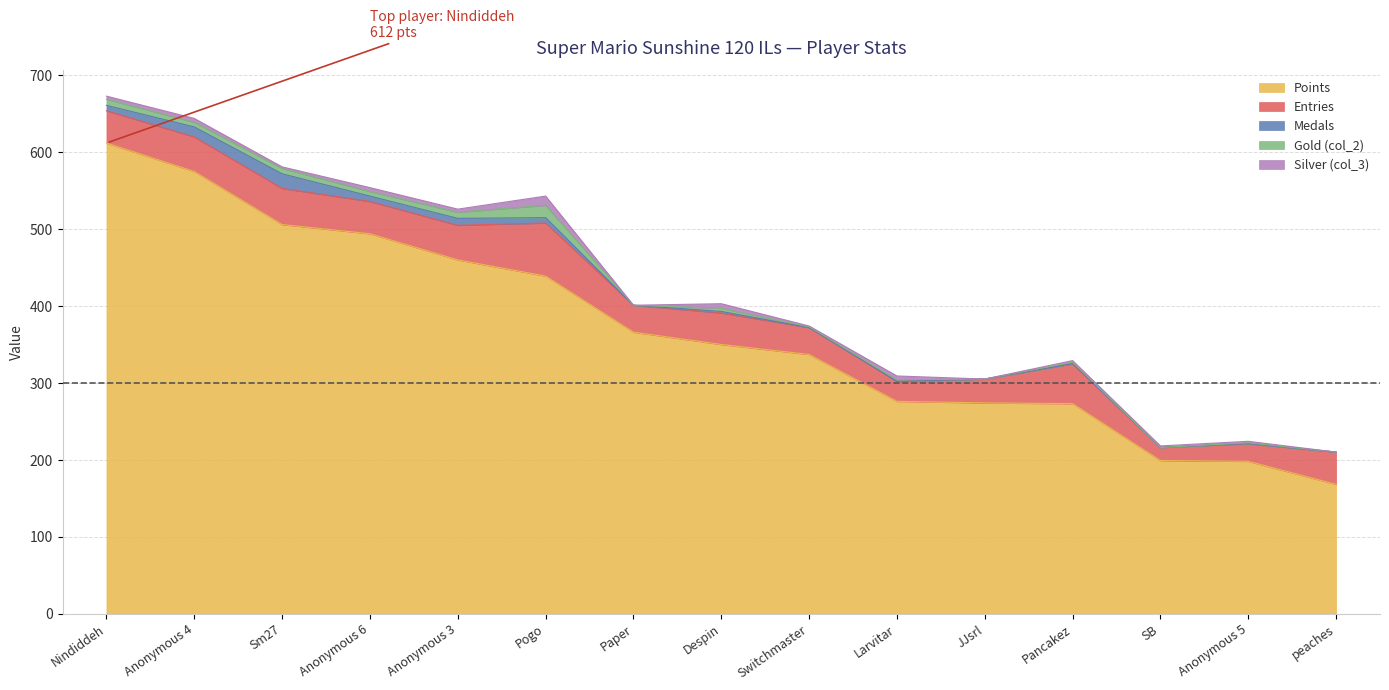

Between Anonymous 3 and Nindiddeh, which is larger?

Nindiddeh